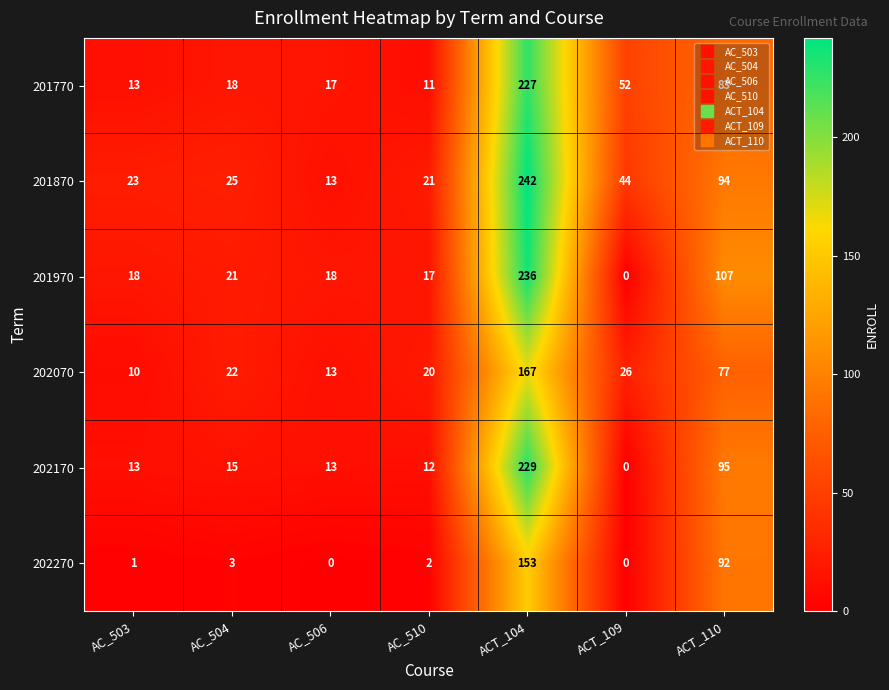

Rank the series by their maximum value, from lowest to highest.

202270, 202070, 201770, 202170, 201970, 201870